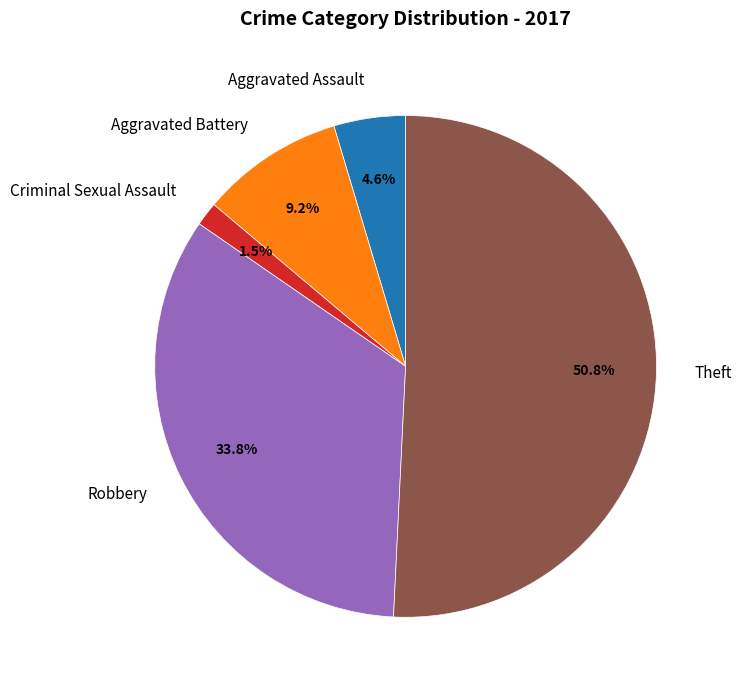

Does Theft account for over 50% of the chart?

Yes